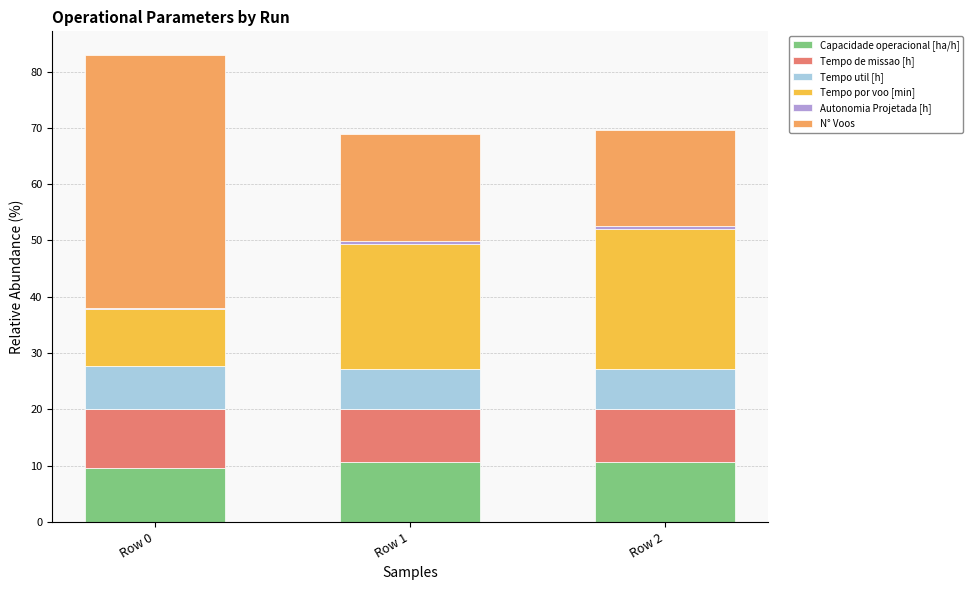

At which category is the sum across all series the highest?

Row 0